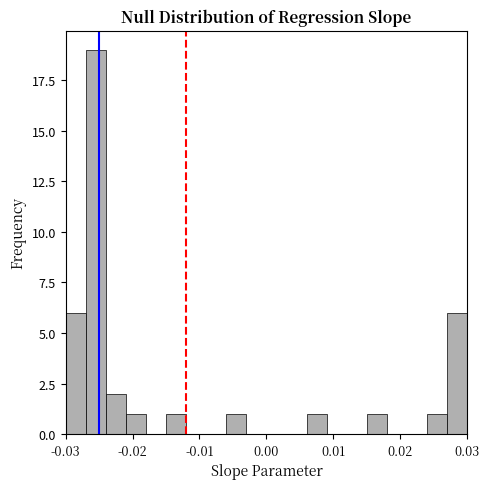

Read against the x-axis, roughly where is the centre of the tallest bar?

-0.025